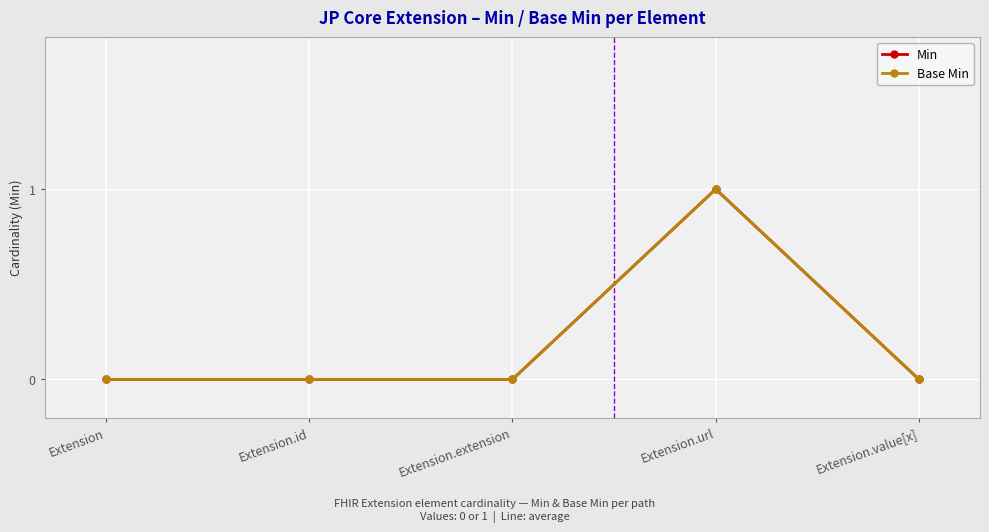

Reading left to right, what are all the values shown in this chart?

Min: Extension=0	Extension.id=0	Extension.extension=0	Extension.url=1	Extension.value[x]=0
Base Min: Extension=0	Extension.id=0	Extension.extension=0	Extension.url=1	Extension.value[x]=0